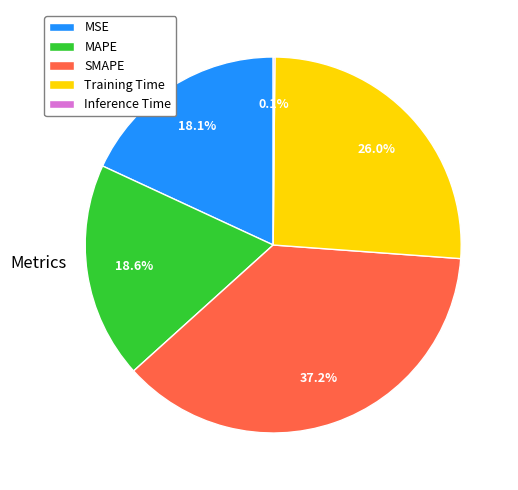

Is the sum of SMAPE and MSE greater than half?

Yes